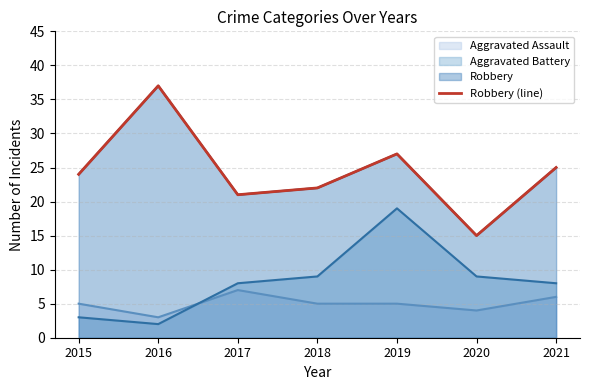

List the labels in order of value, largest first.

2016, 2019, 2021, 2015, 2018, 2017, 2020